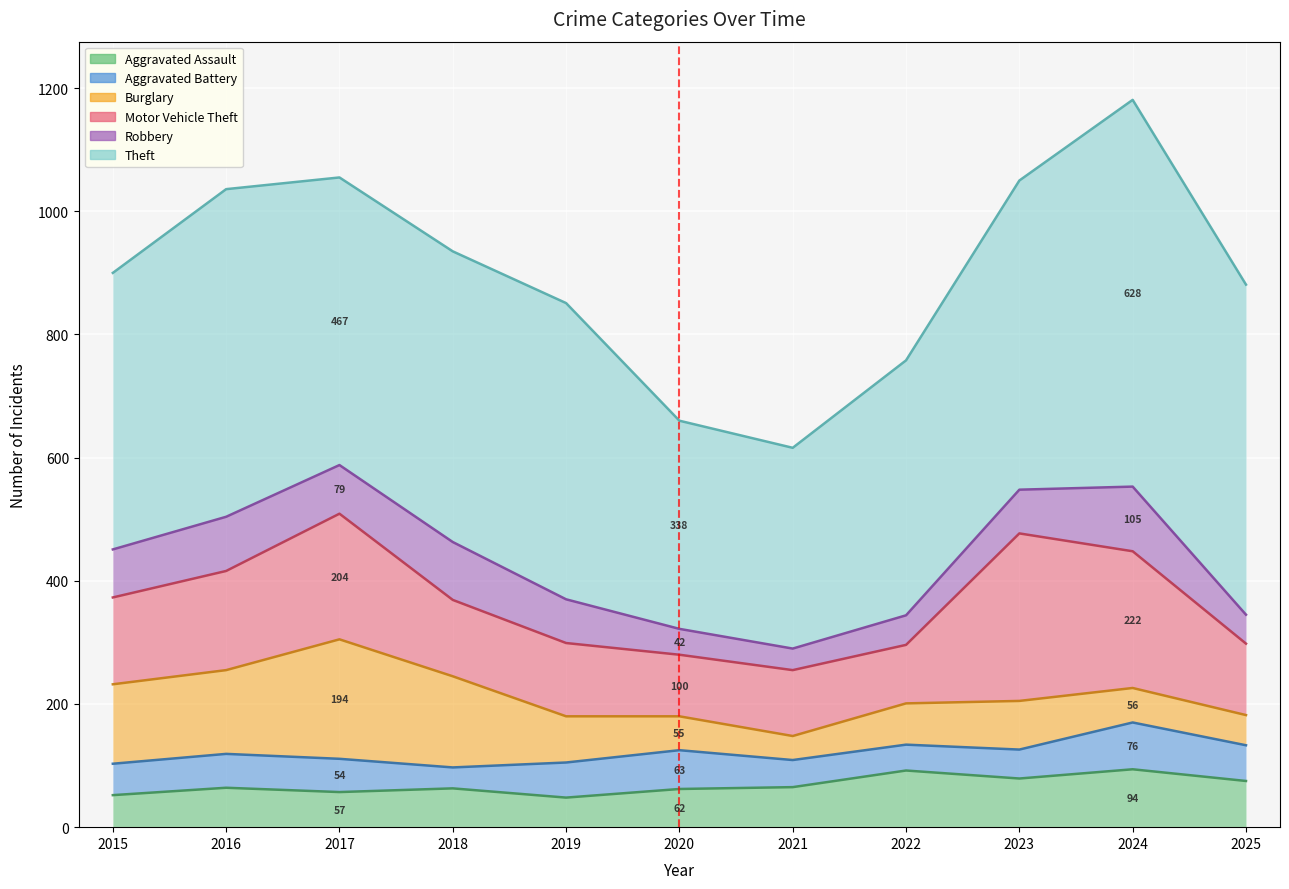

What is the value of the Aggravated Assault point at the 3rd from the left?

57